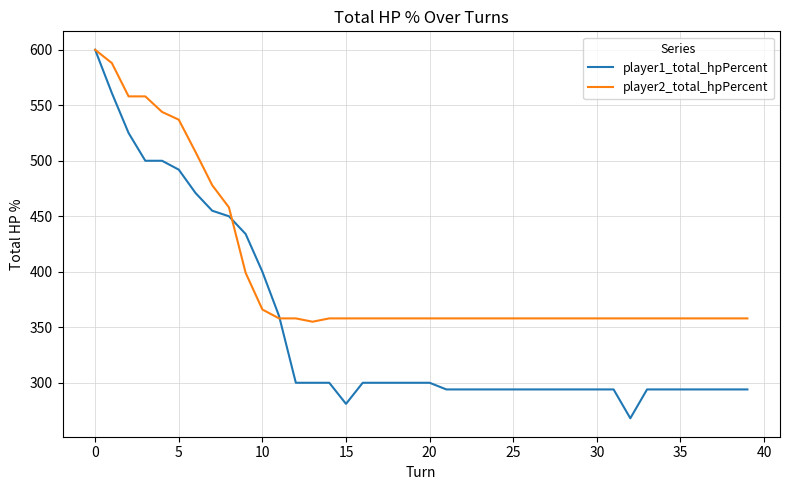

What is the difference between the maximum and second lowest values in the player2_total_hpPercent series?

242